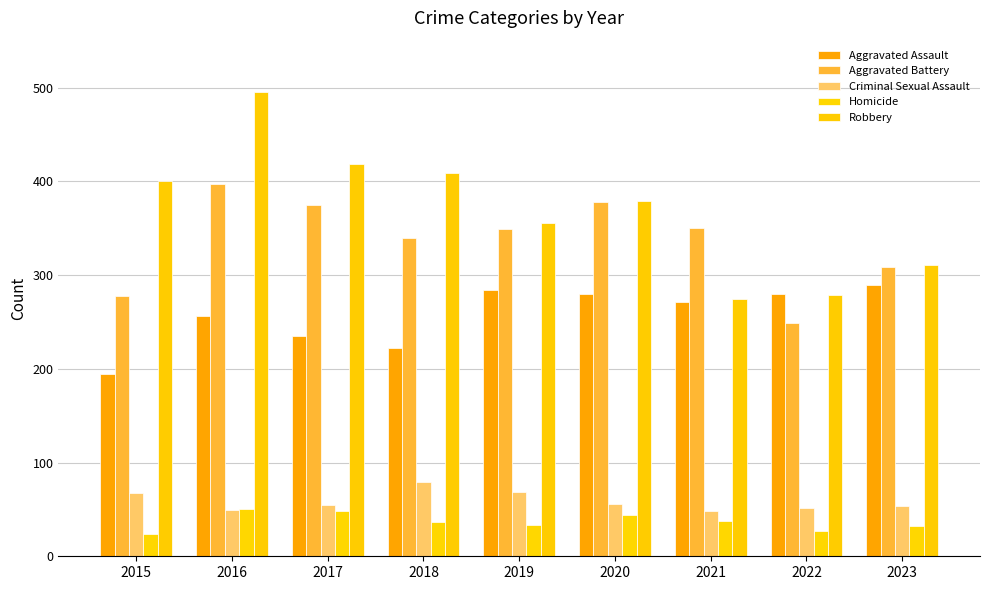

How many bars are there in total?

45